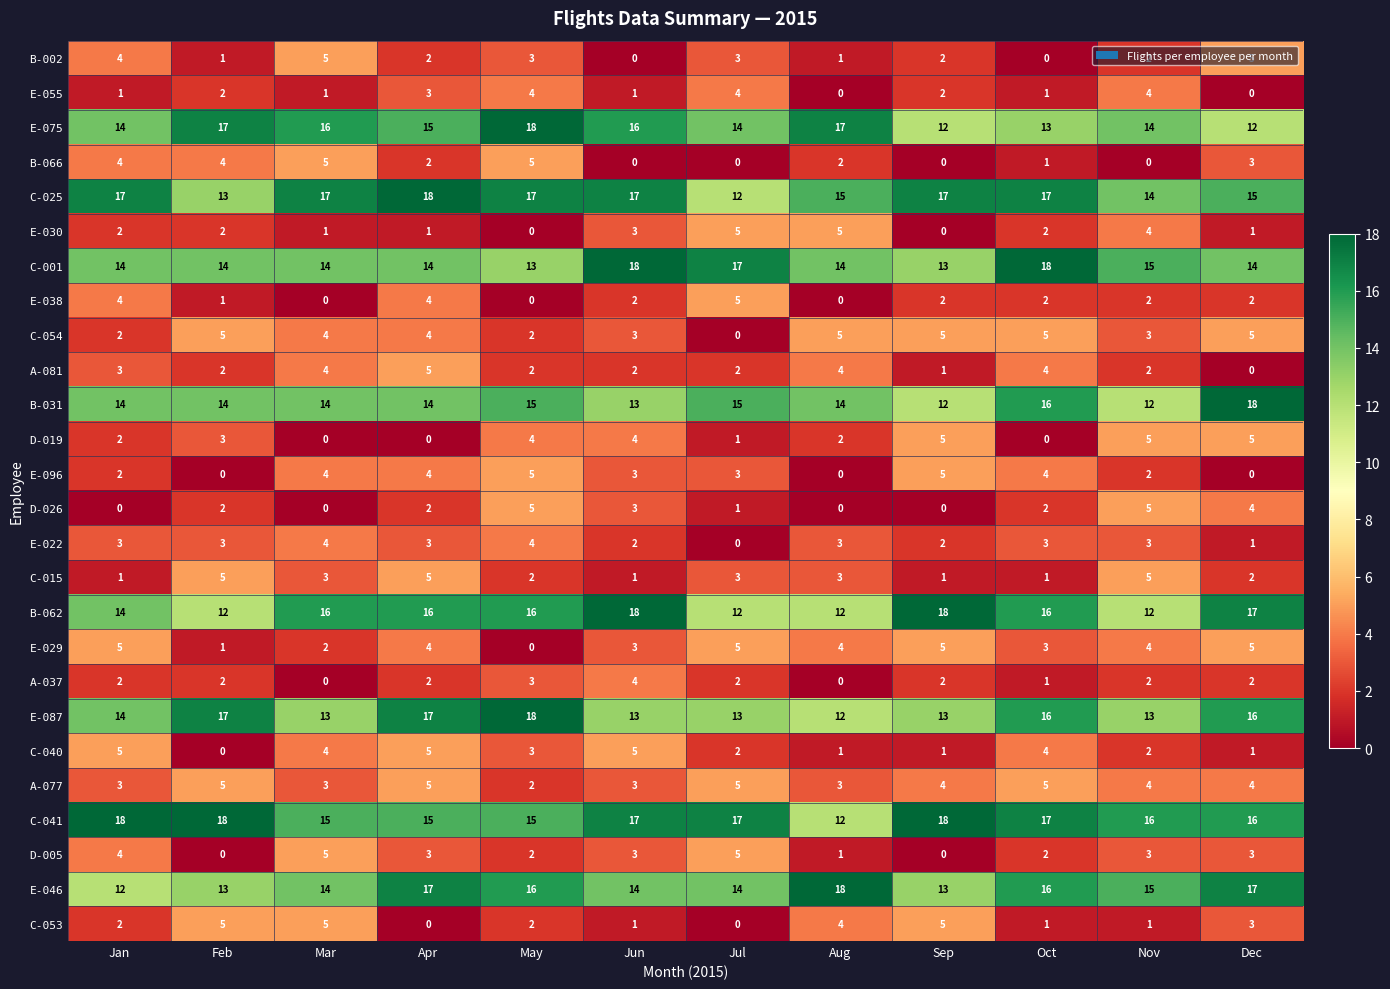

What is the difference between the second highest and minimum values in the B-066 series?

5